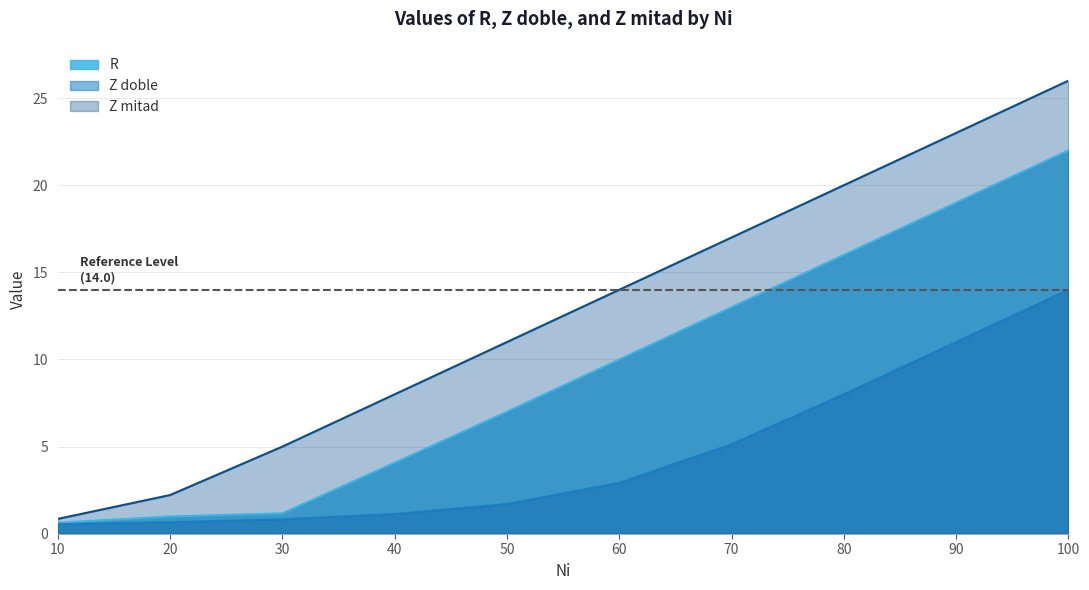

Between 10 and 50, which series saw the biggest shift?

Z mitad